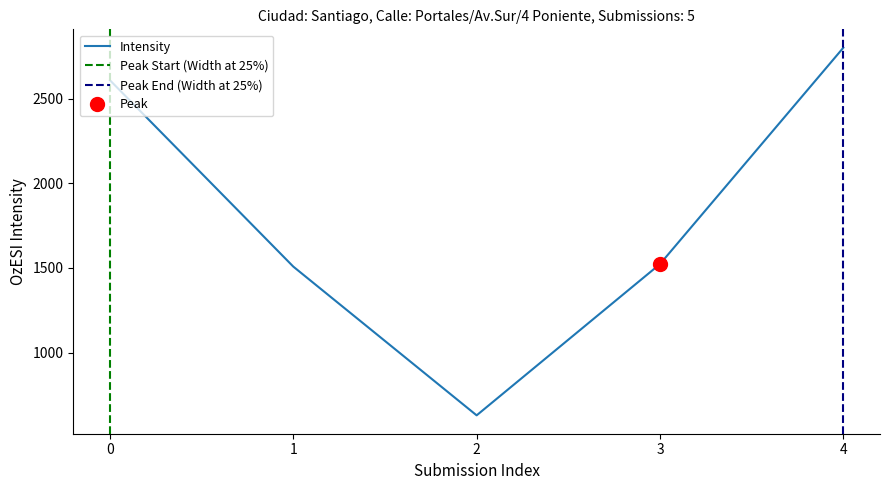

The value of Intensity at 0 is 2608. True or false?

True